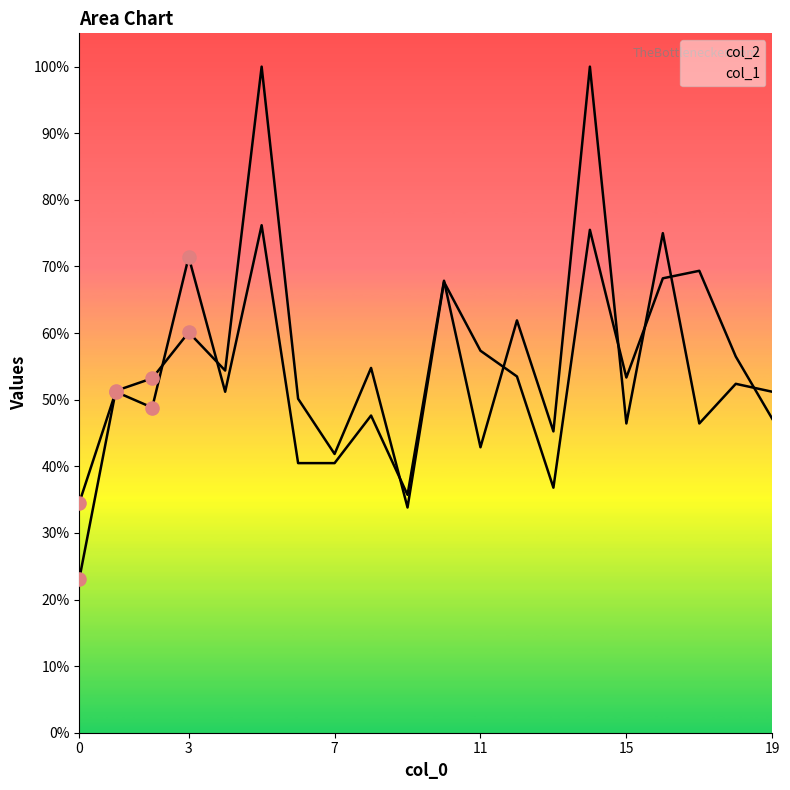

Is the value of col_2 at 0 greater than the value of col_1 at 11?

No